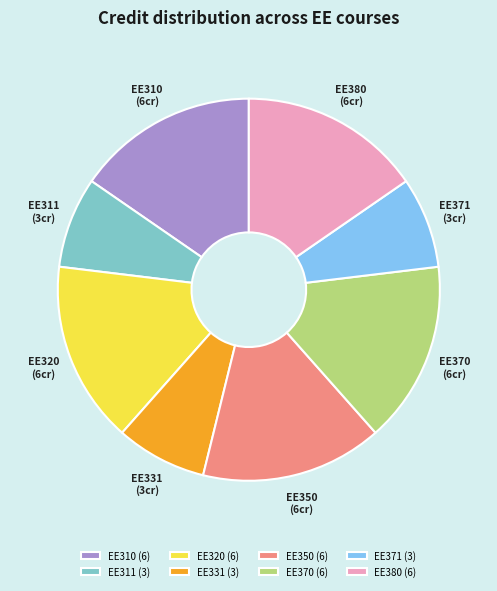

Combined, do EE310 and EE350 account for over 50%?

No